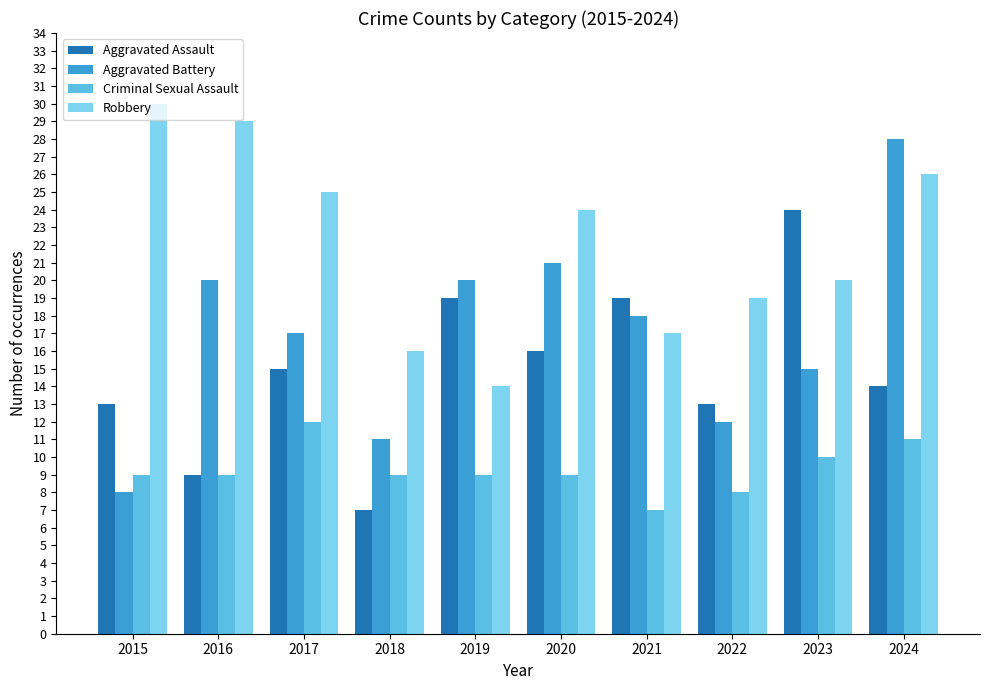

What is the sum of all Aggravated Battery values?

170